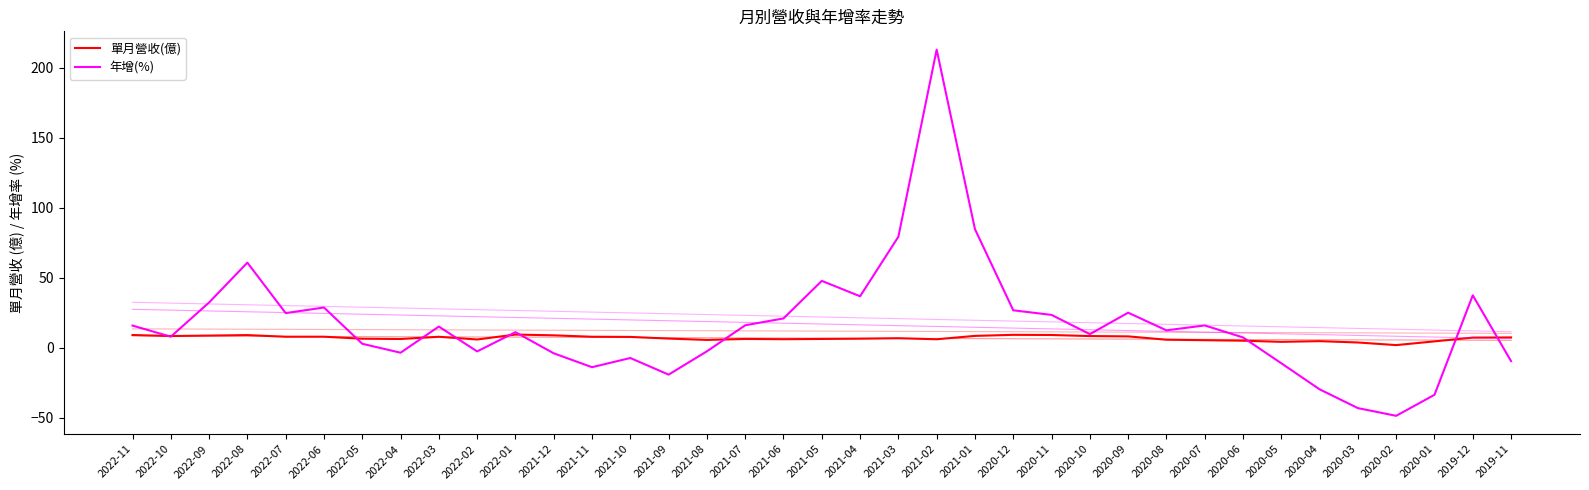

Between 2022-10 and 2019-12, which series saw the biggest shift?

年增(%)